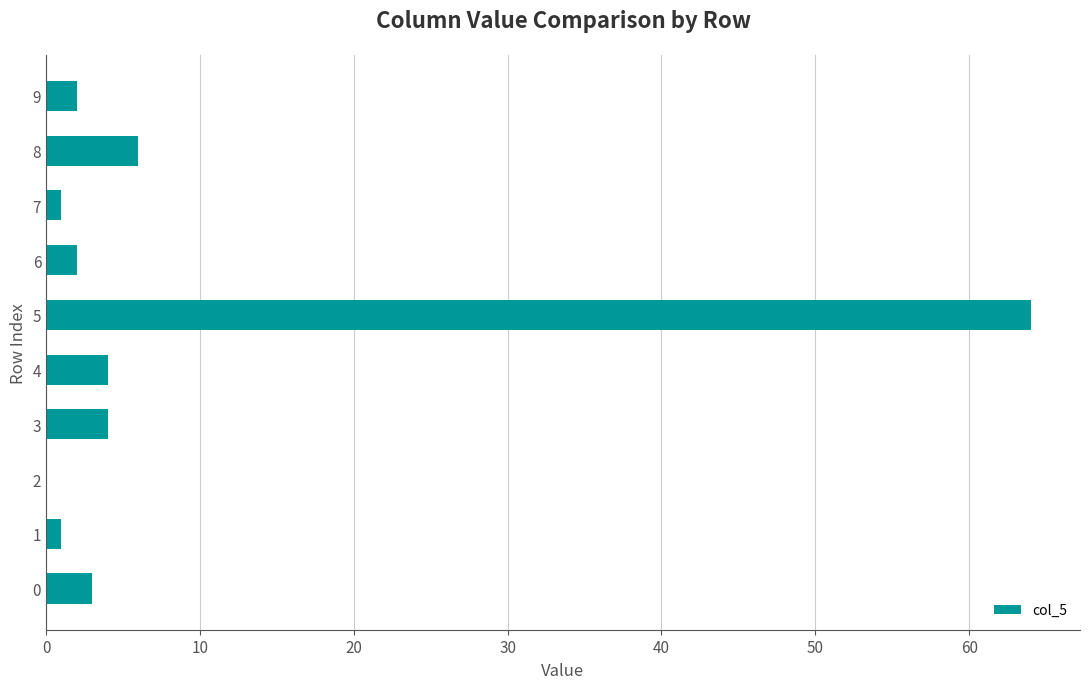

Which label corresponds to the largest value in the chart?

5